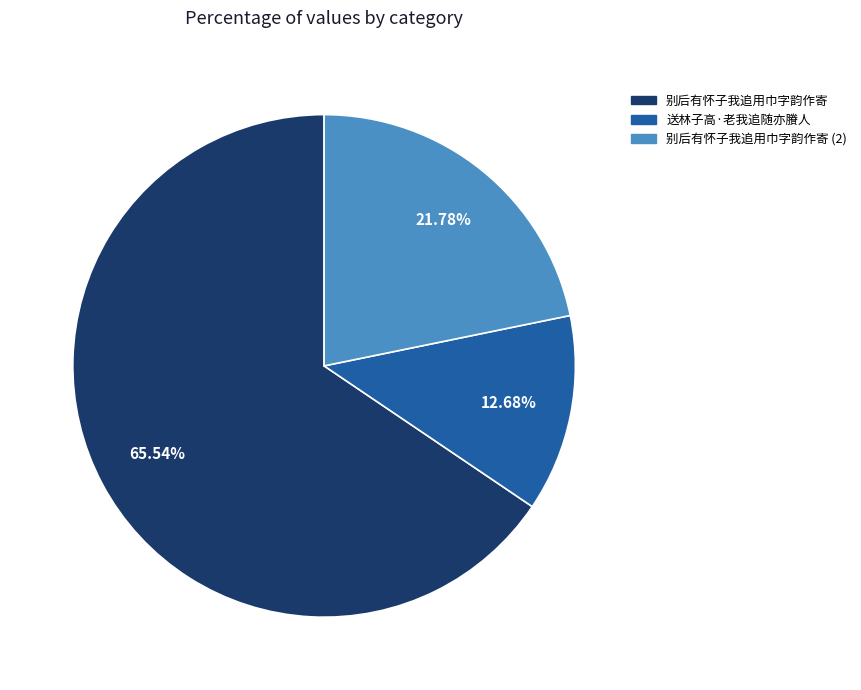

What percentage is the 别后有怀子我追用巾字韵作寄 slice, to the nearest percent?

66%